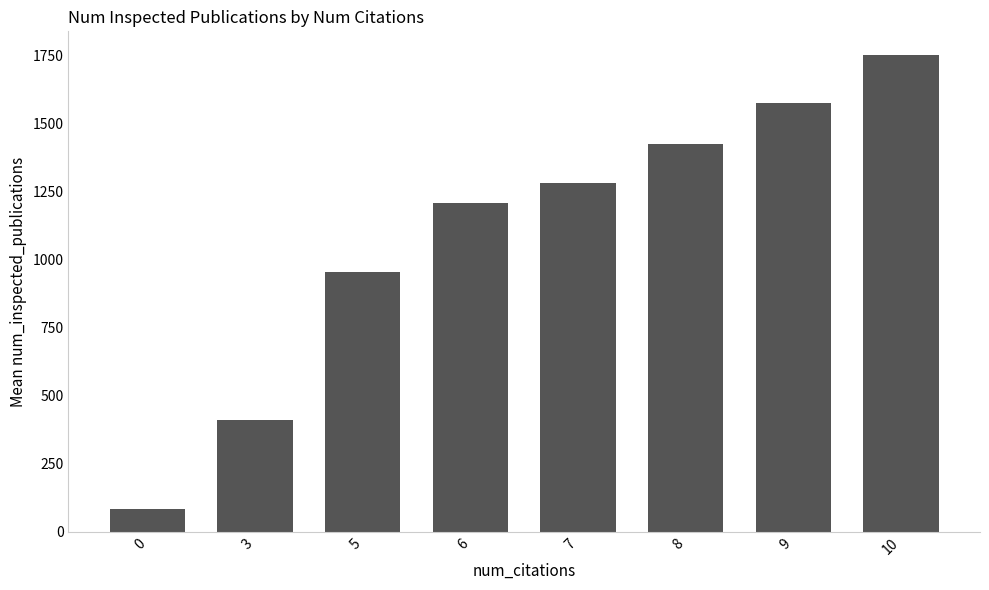

List the labels in order of value, smallest first.

0, 3, 5, 6, 7, 8, 9, 10